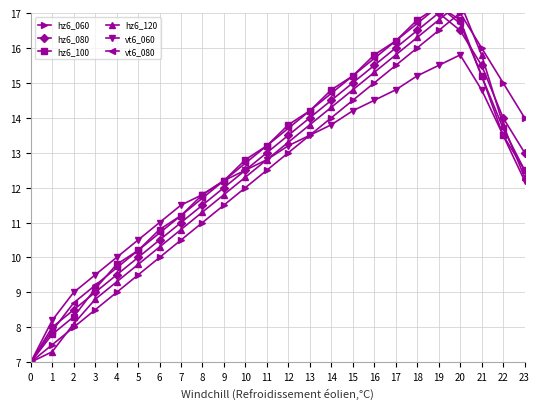

The value of vt6_060 at 5 is 10.5. True or false?

True